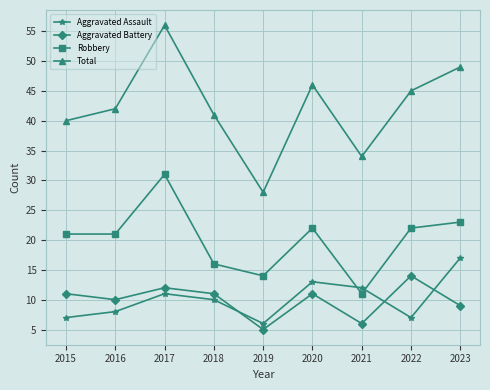

Reading left to right, what are all the values shown in this chart?

Aggravated Assault: 7	8	11	10	6	13	12	7	17
Aggravated Battery: 11	10	12	11	5	11	6	14	9
Robbery: 21	21	31	16	14	22	11	22	23
Total: 40	42	56	41	28	46	34	45	49